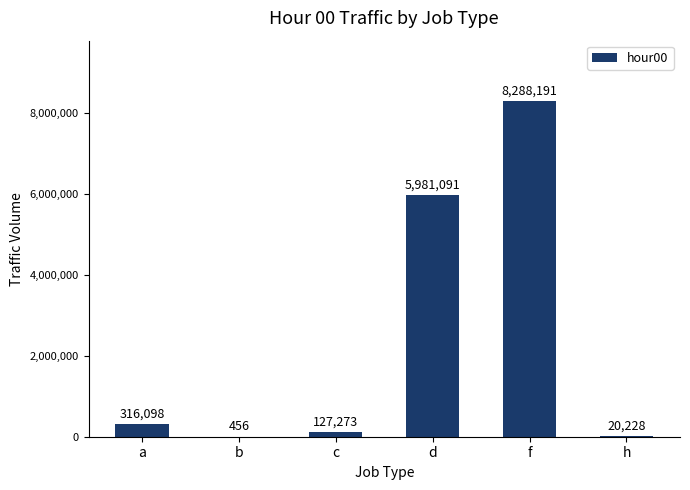

What is the change in value from b to d?

+5980635